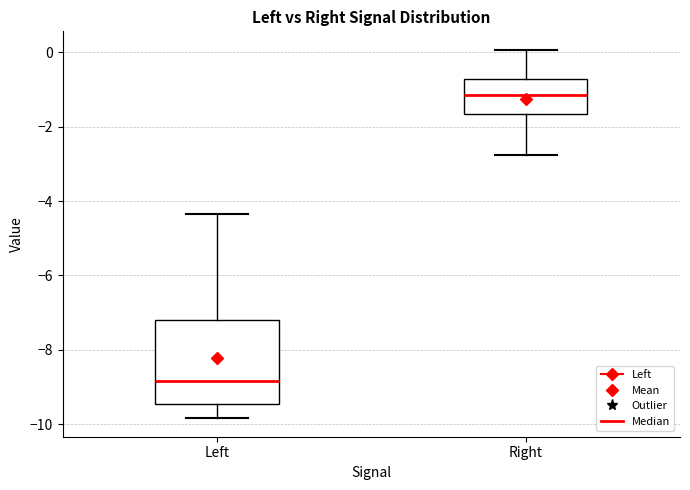

Reading left to right, transcribe this box plot: for each box, give where its median line is, the range the box spans, and where its two whiskers end, as read against the y-axis. The values are not printed on the chart, so give them approximately, as read against the axis.

Left: median -8.8, box -9.4 to -7.2, whiskers -9.8 to -4.4
Right: median -1.2, box -1.6 to -0.8, whiskers -2.8 to 0.0